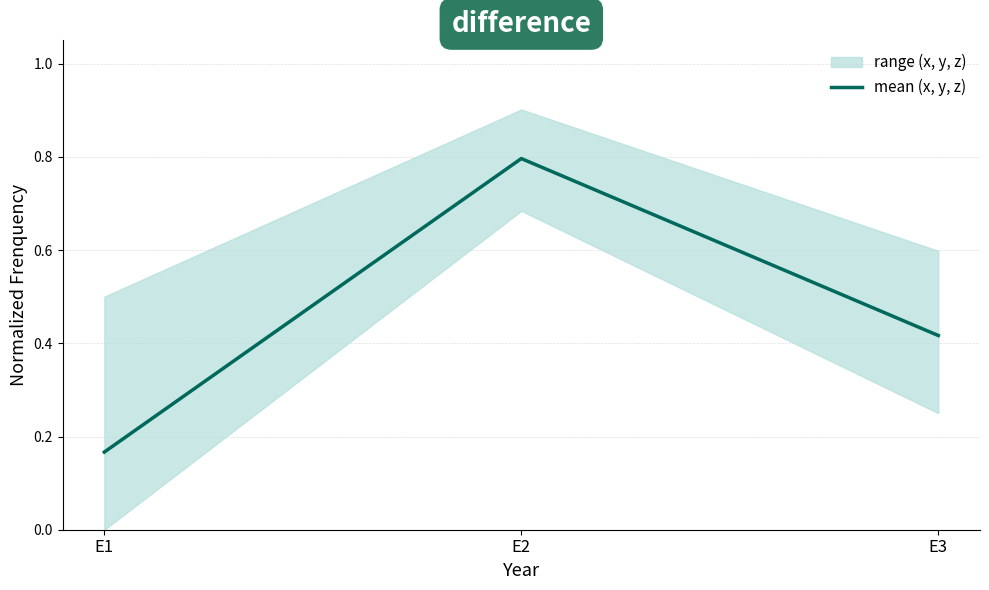

What is the value of the 1st point from the left?

0.2